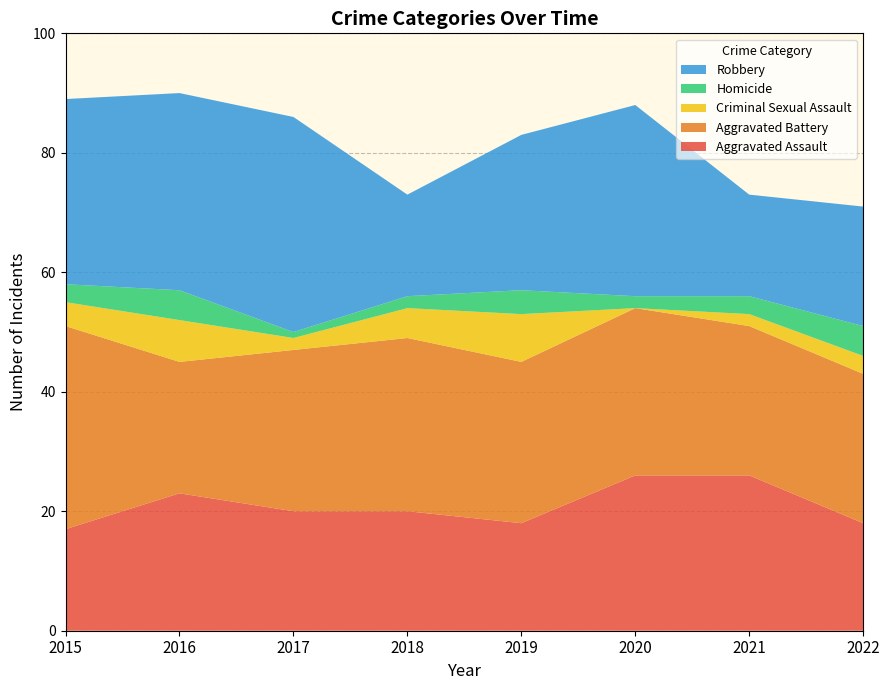

Reading left to right, list all the values displayed in this chart.

Aggravated Assault: 17	23	20	20	18	26	26	18
Aggravated Battery: 34	22	27	29	27	28	25	25
Criminal Sexual Assault: 4	7	2	5	8	0	2	3
Homicide: 3	5	1	2	4	2	3	5
Robbery: 31	33	36	17	26	32	17	20